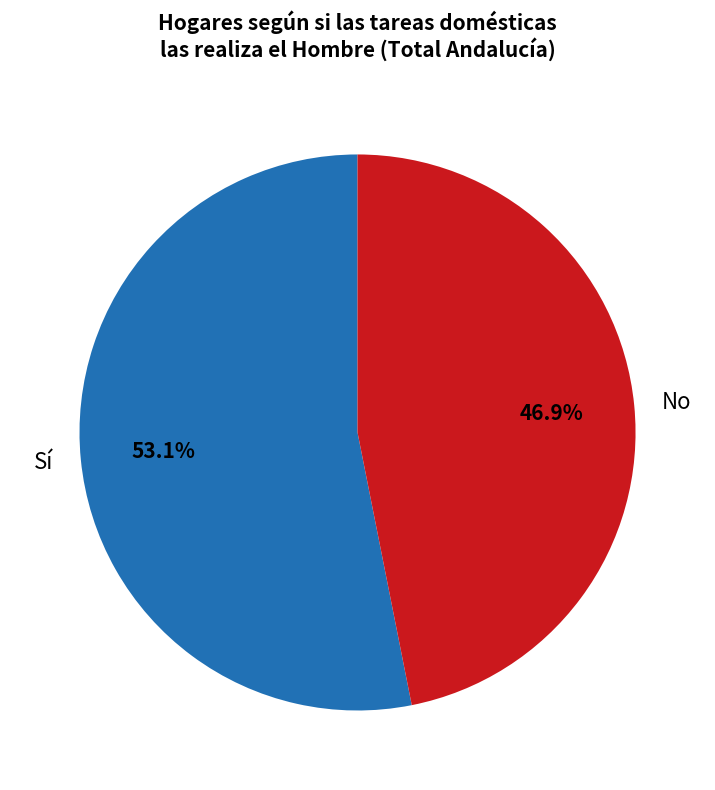

Is there any slice that represents more than half of the pie?

Yes